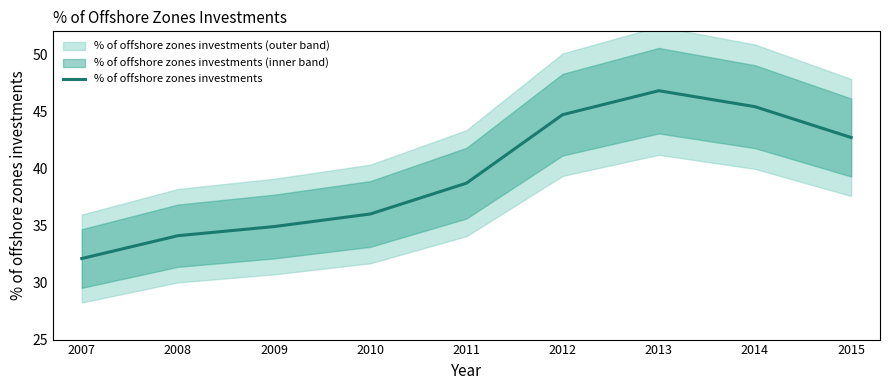

Between 2009 and 2007, which is larger?

2009